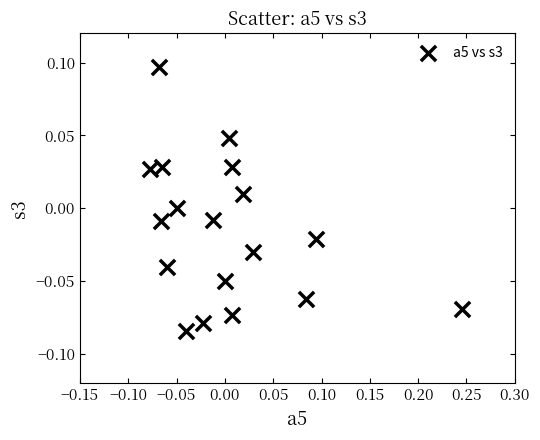

What is the range of X values (max minus min)?

0.3